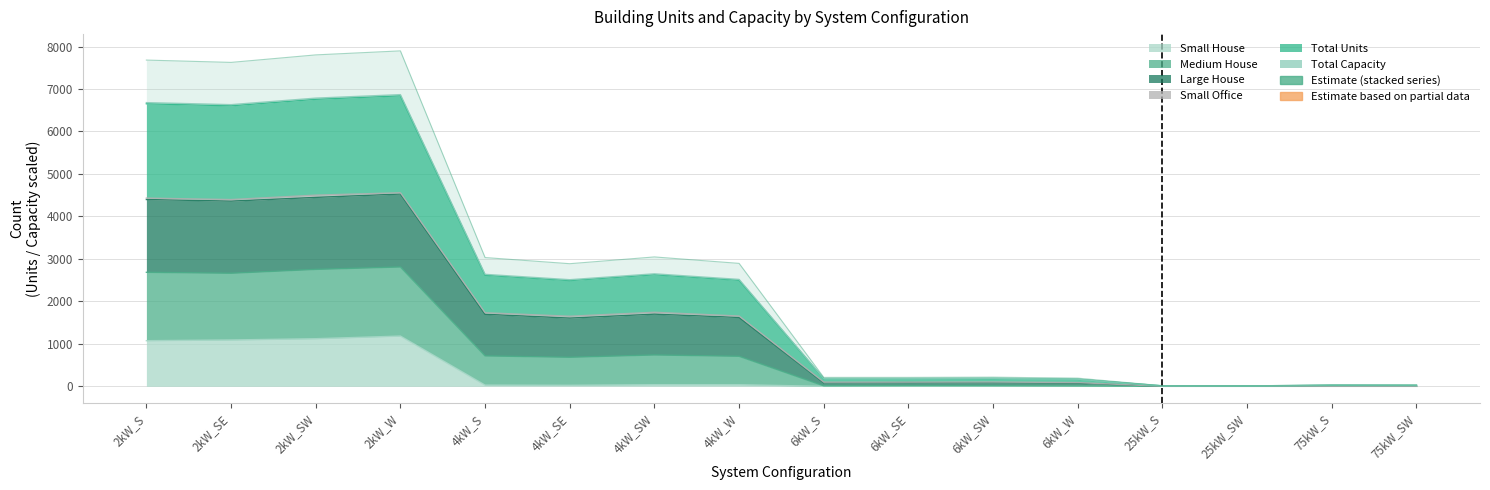

True or false: Small House and Large House intersect in this chart.

False